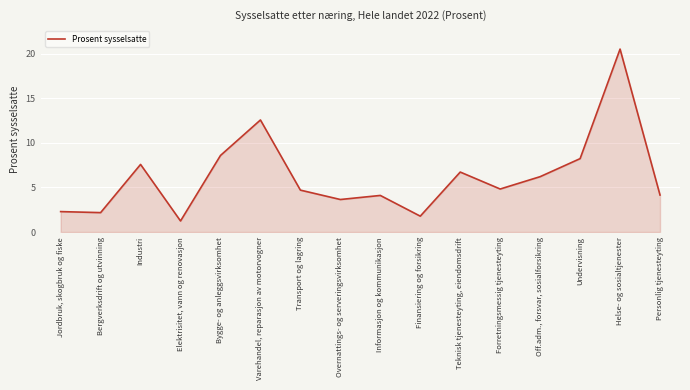

Count the number of data series in this chart.

1